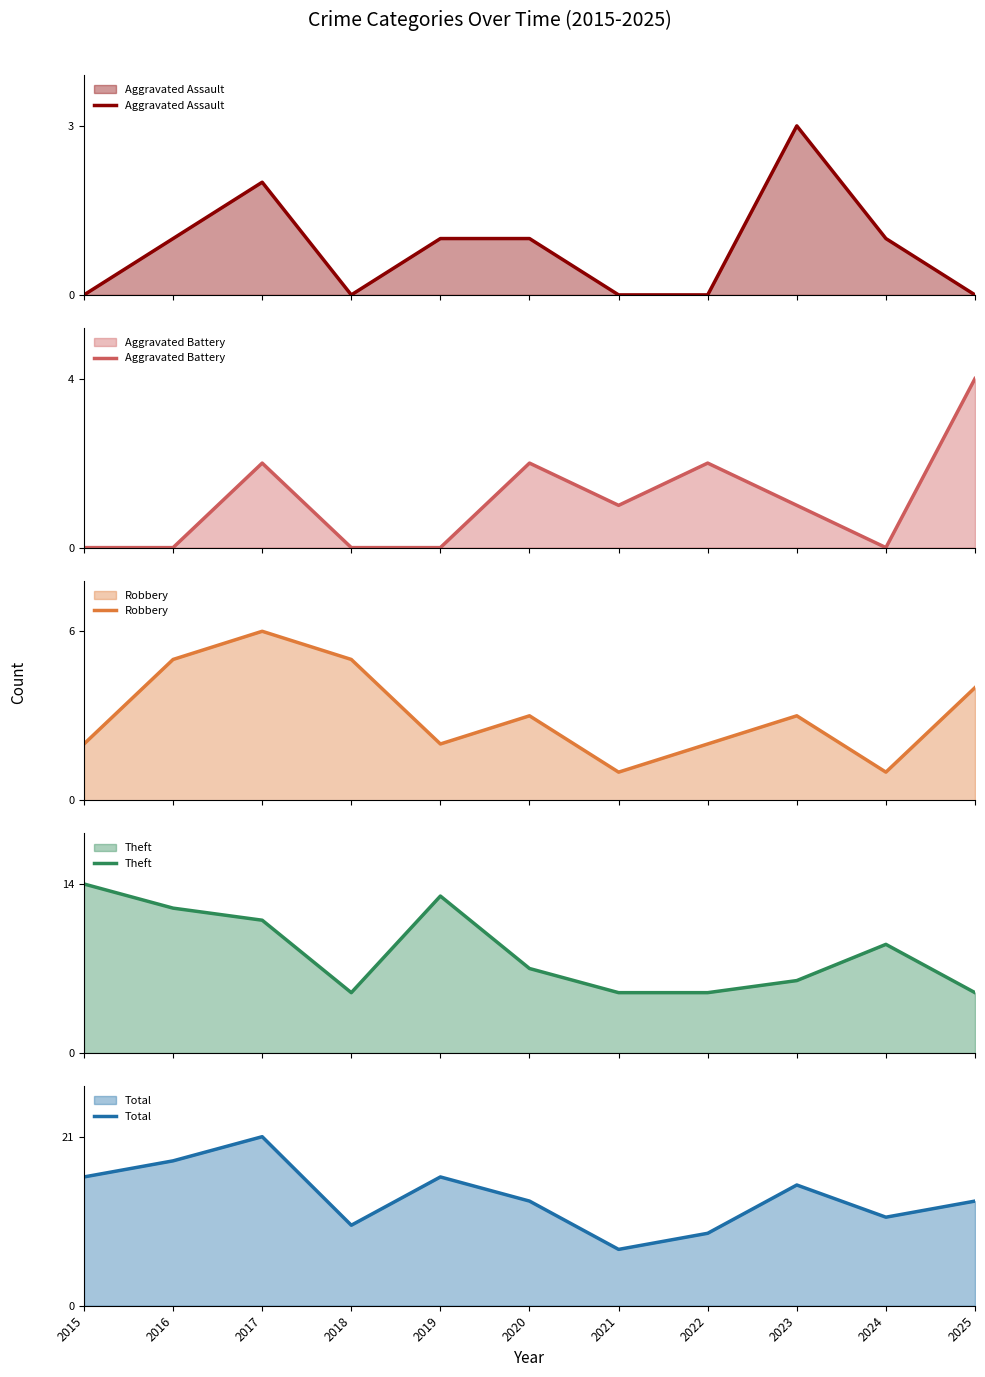

The Robbery series shows 0 at 2015. True or false?

False